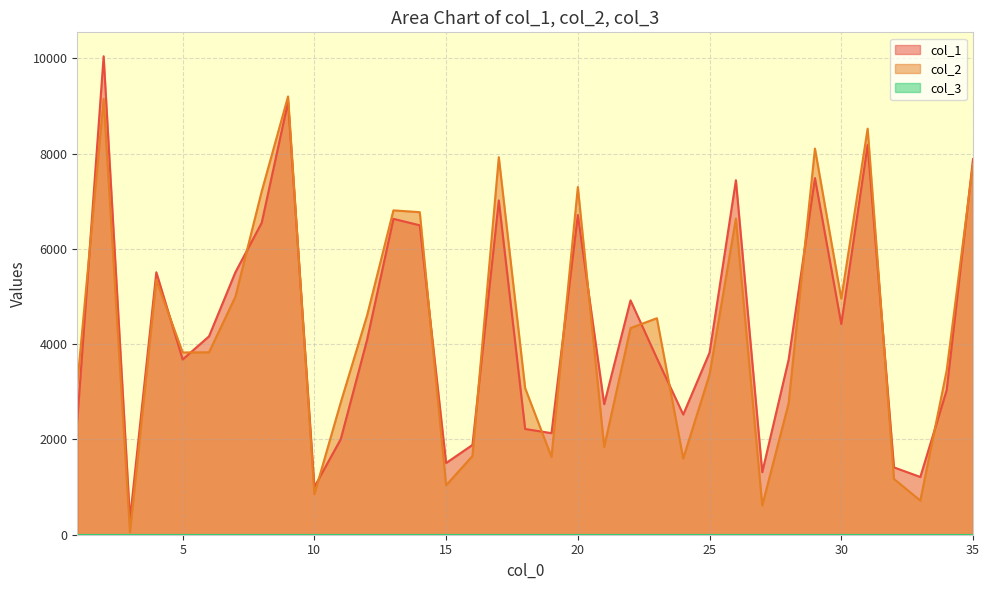

How many data points in col_2 are above 3830?

17